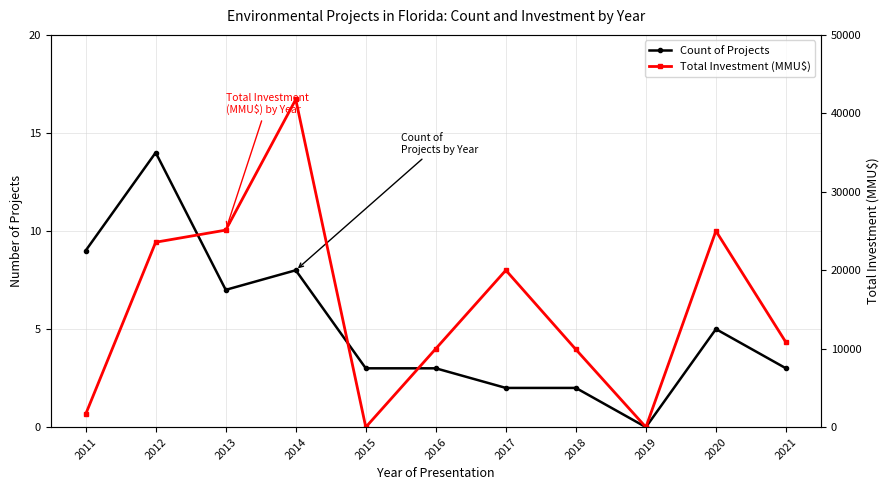

How many intersections are there between Total Investment (MMU$) and Count of Projects?

2